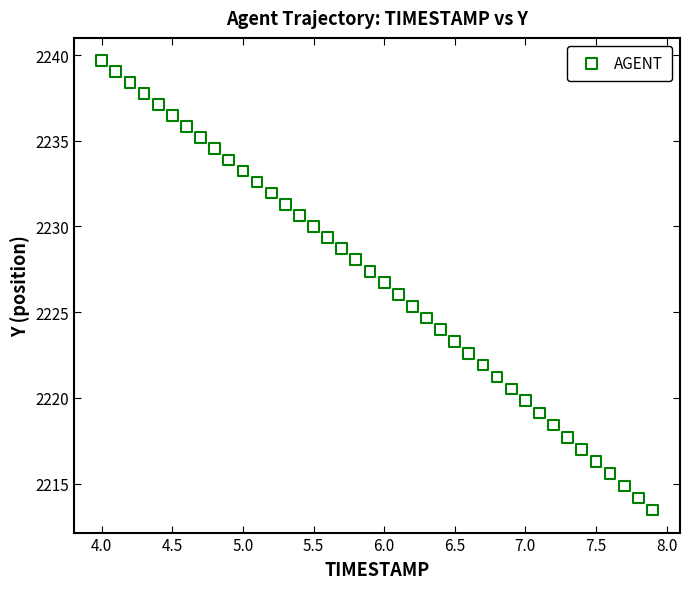

What is the range of X values (max minus min)?

3.9